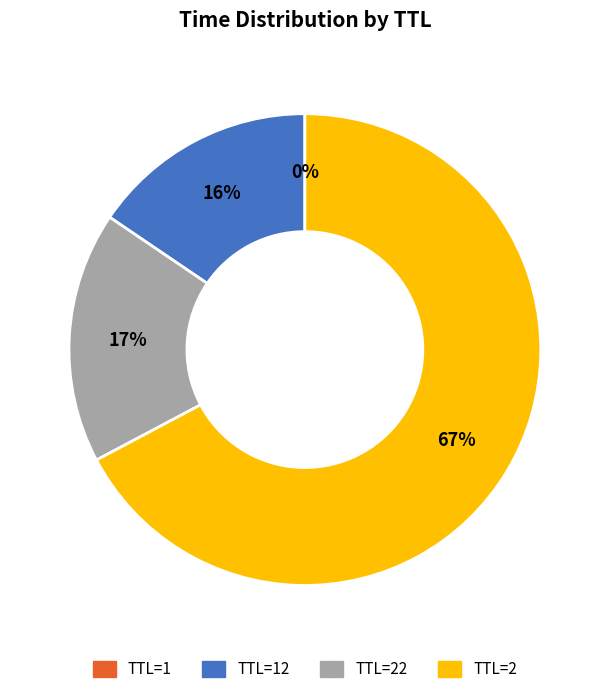

Is it true that TTL=2 is 57% of the pie?

False